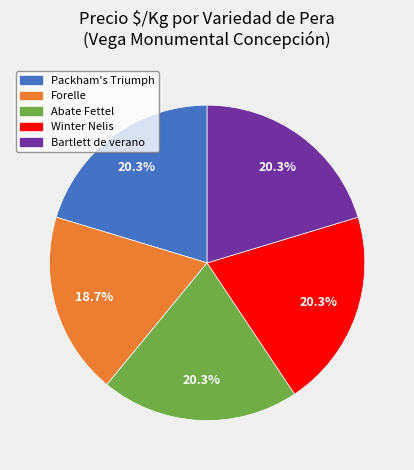

How many slices are in this pie chart?

5